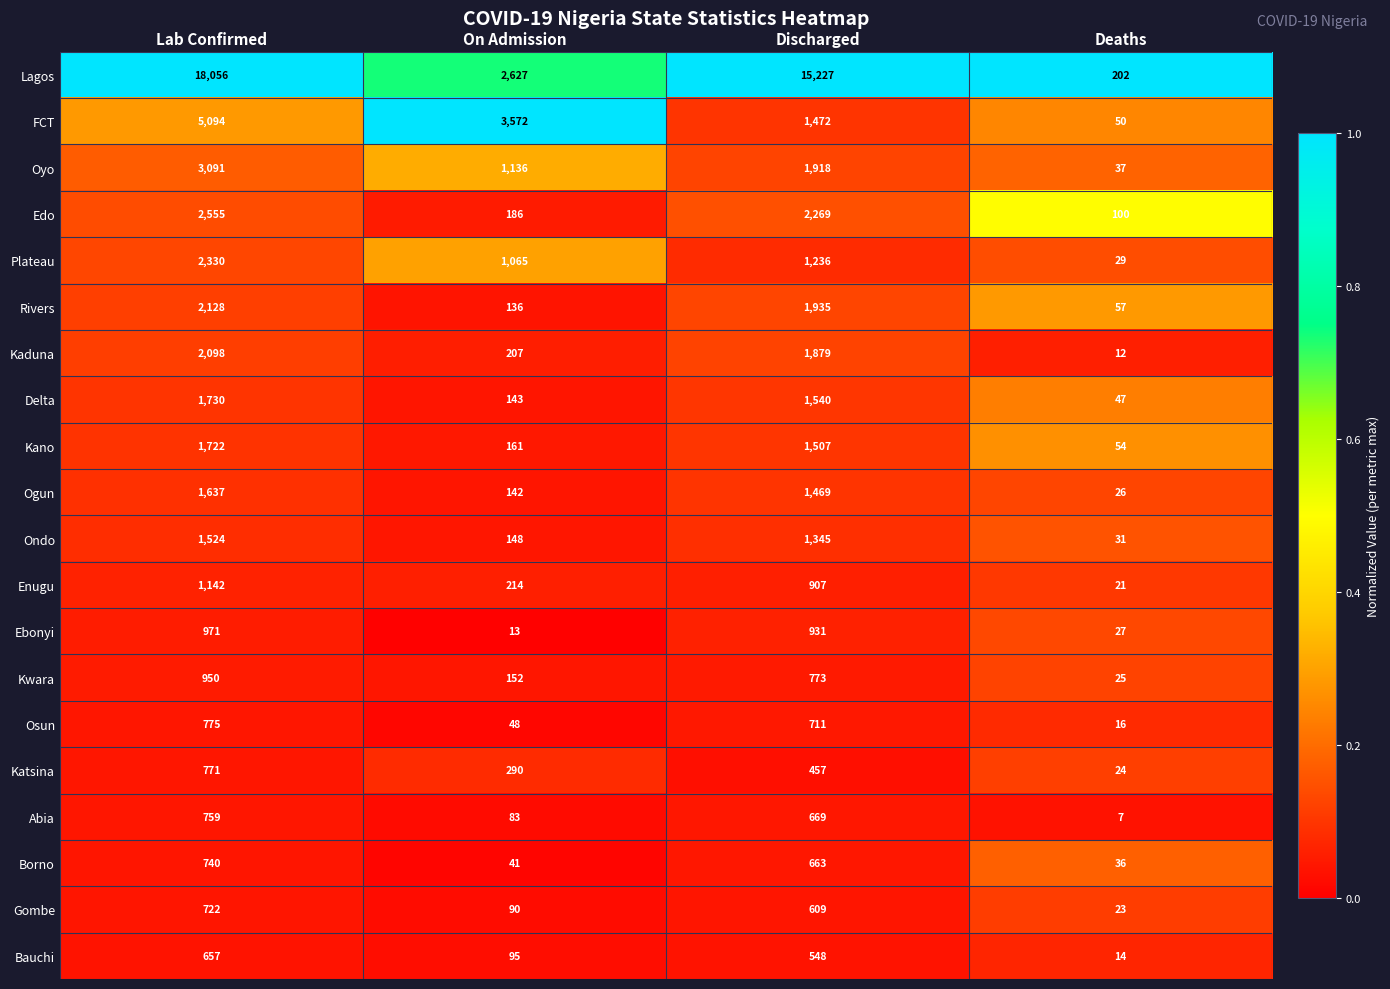

Which series has the largest range (max minus min)?

Lagos